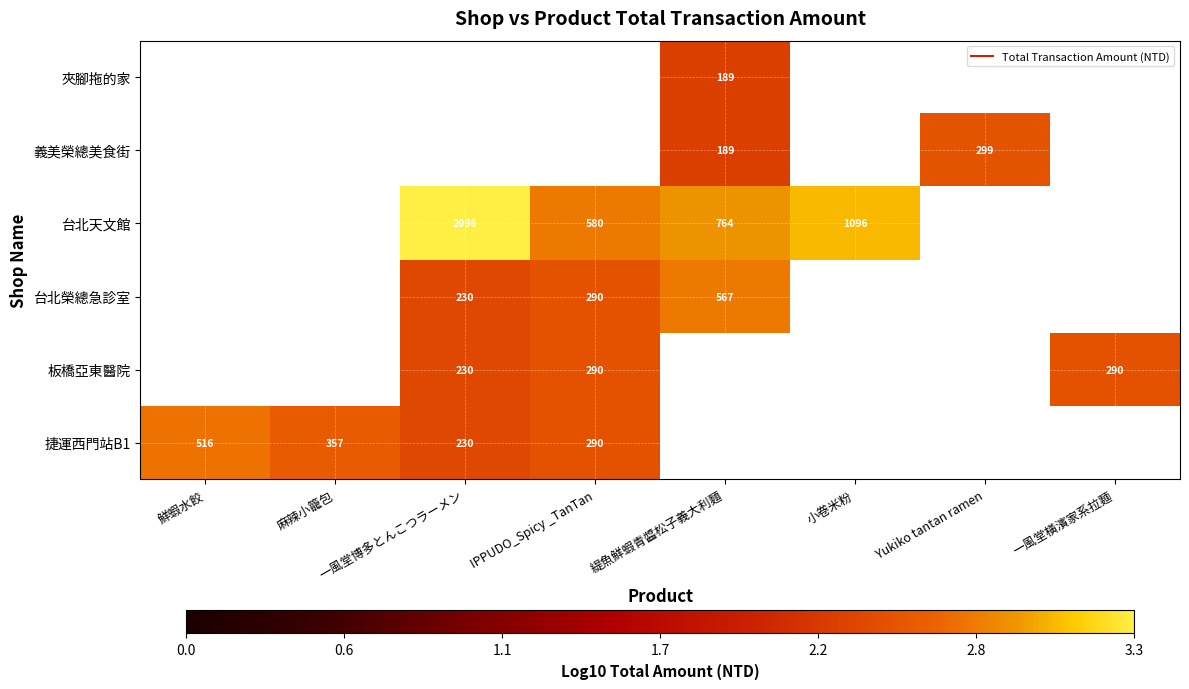

What is the smallest value displayed?

2.3